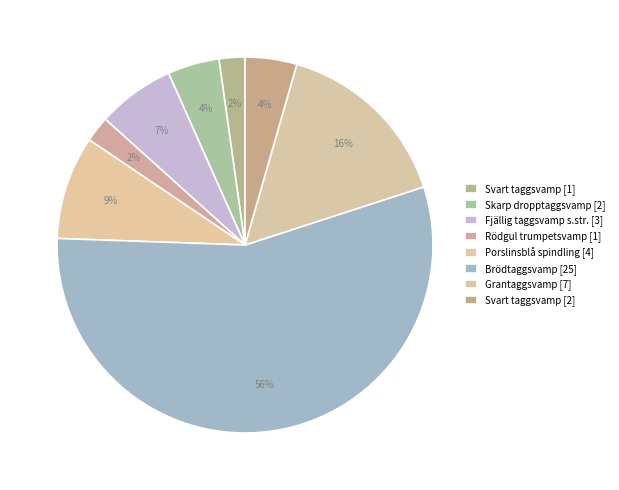

The Porslinsblå spindling [4] slice represents 9% of the pie. True or false?

True